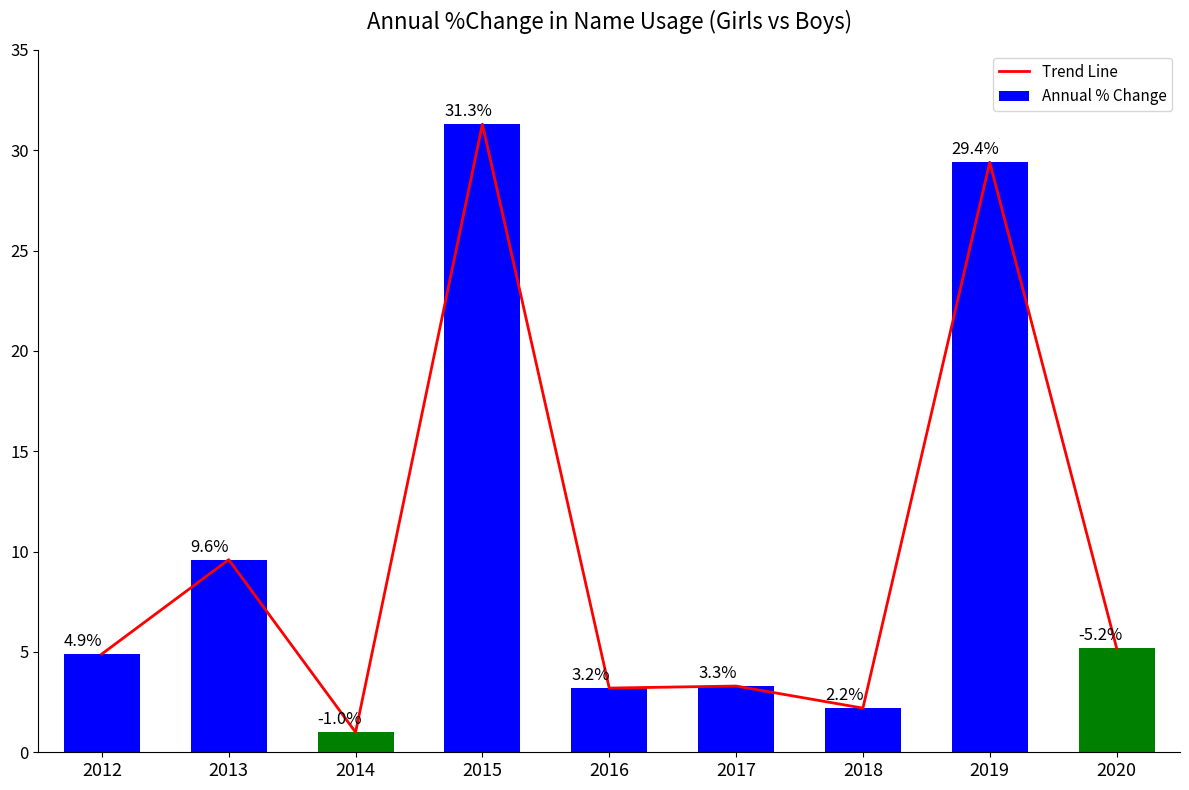

What is the minimum value for Annual % Change?

1.0